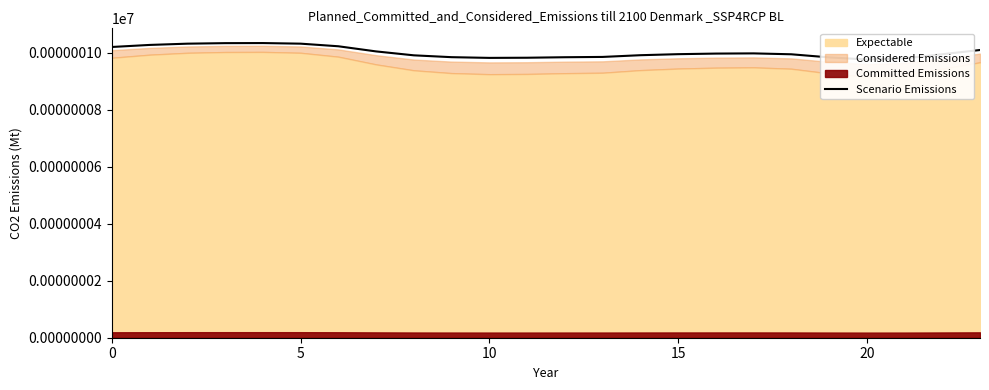

What is the sum of all values?

24.0